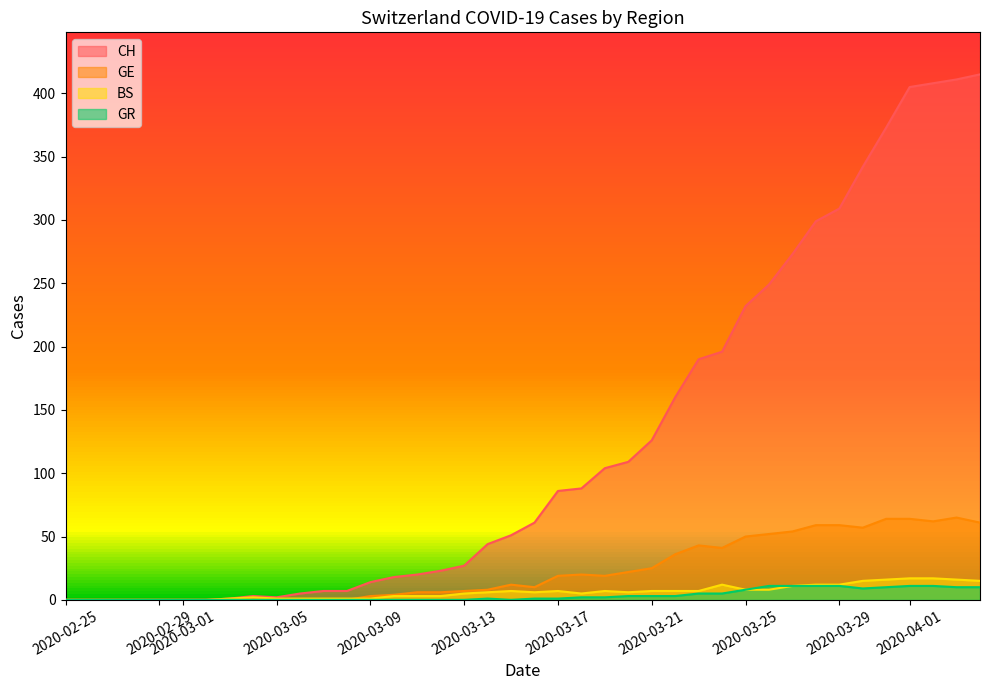

Which series has the widest spread of values?

CH